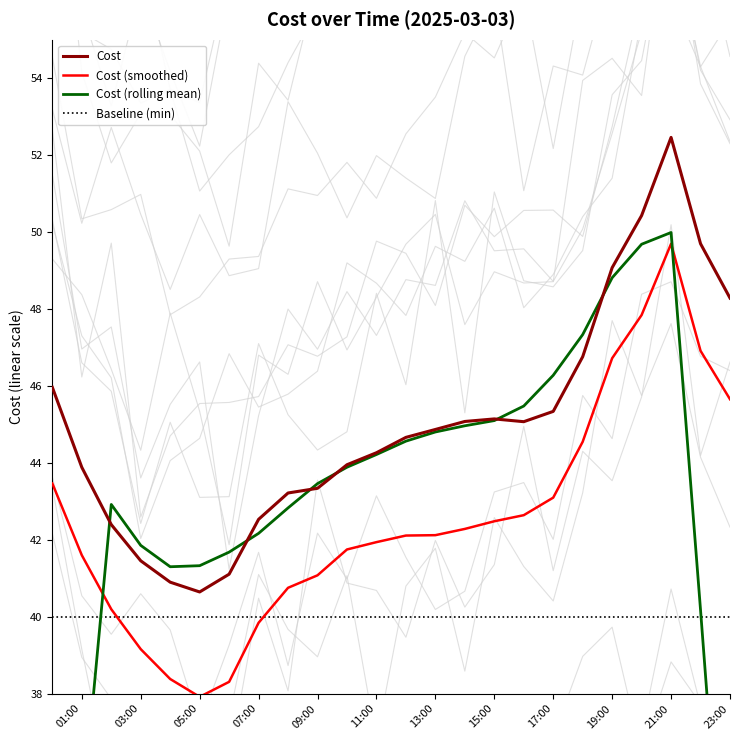

At which category does Cost (smoothed) reach its first local valley?

05:00